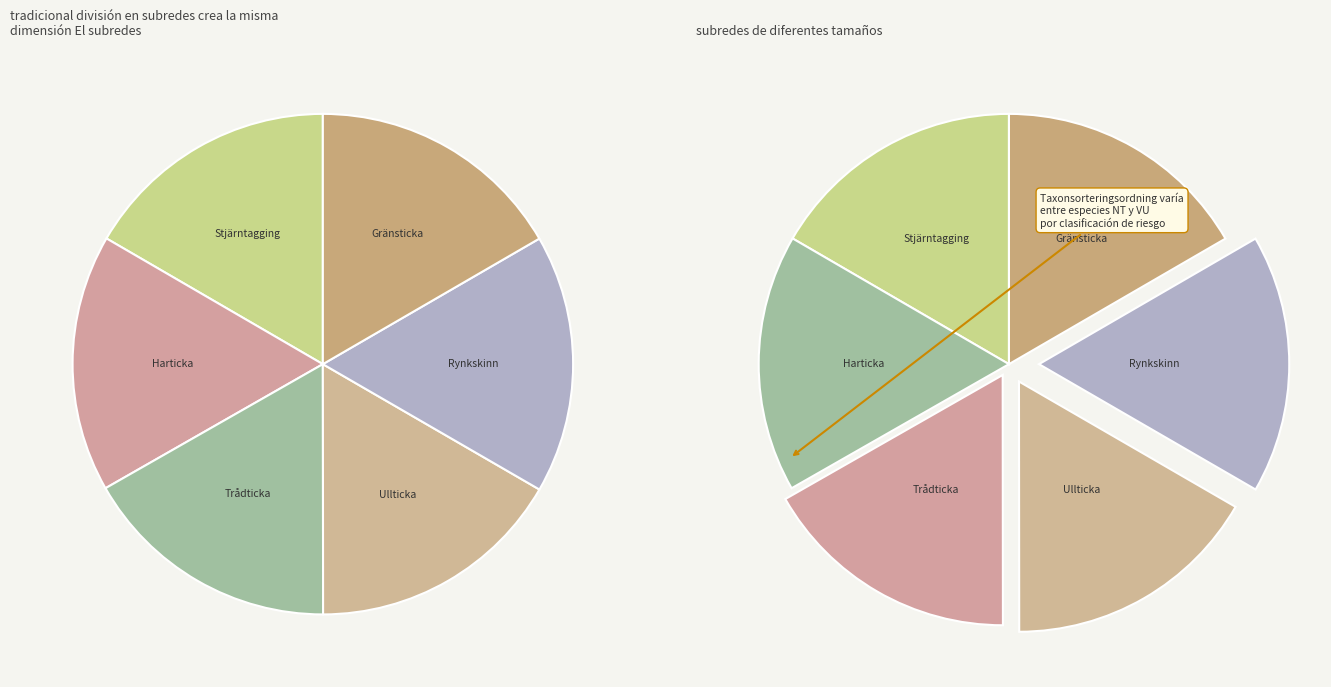

The Stjärntagging
(145200) slice represents 28% of the pie. True or false?

False